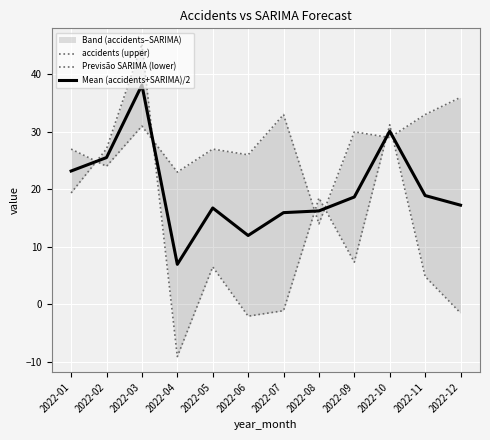

Where is Mean (accidents+SARIMA)/2 nearest to the value 22?

2022-01